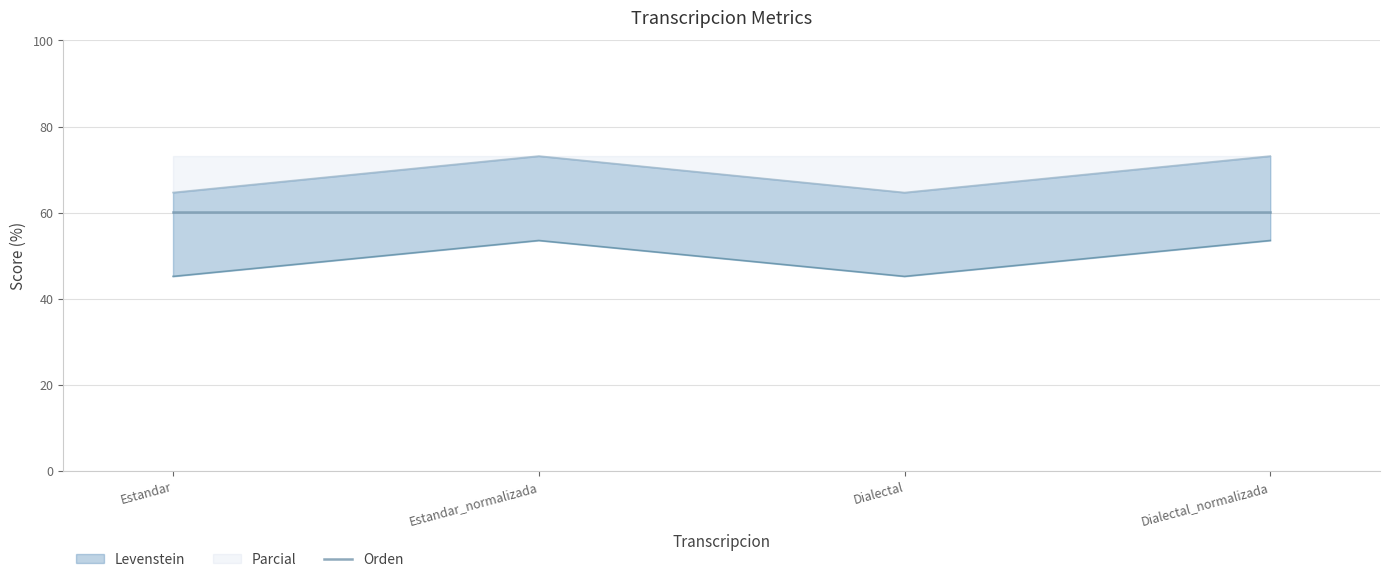

Does the chart have visible grid lines?

Yes